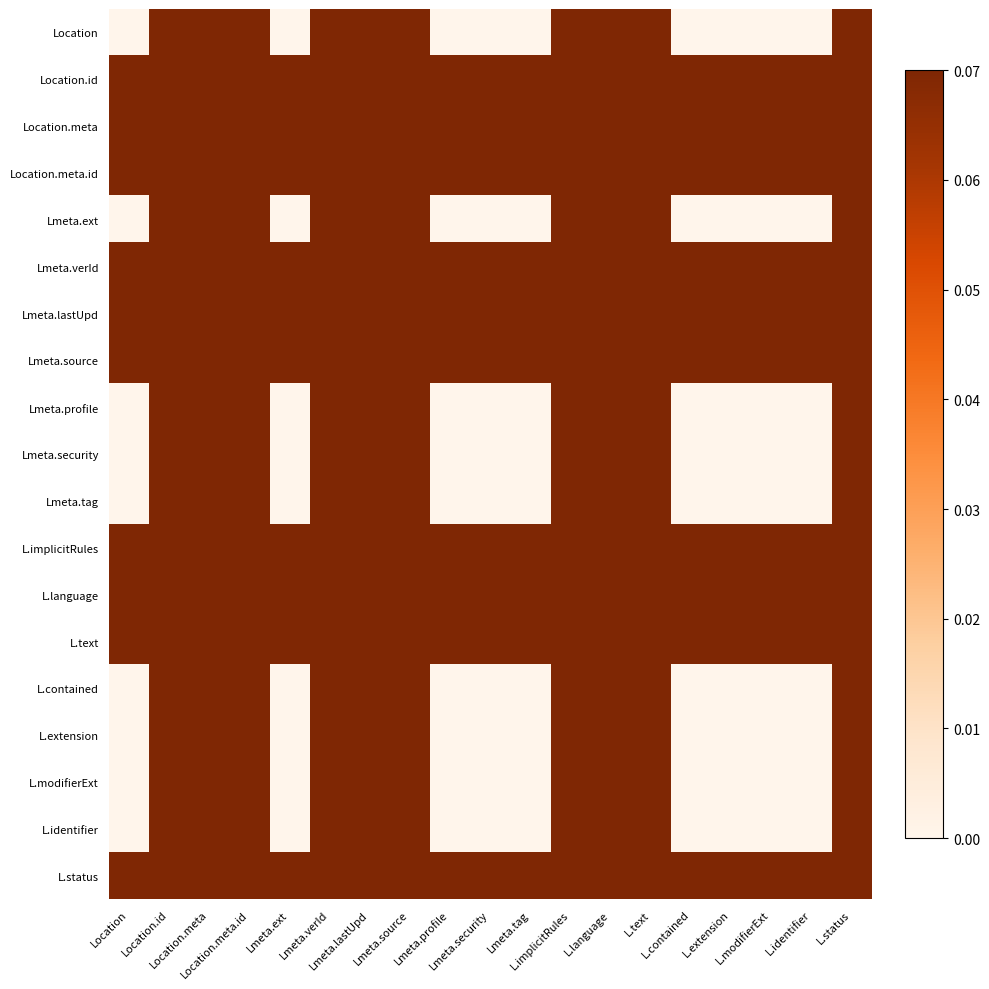

At which category is the sum across all series the highest?

Location.id